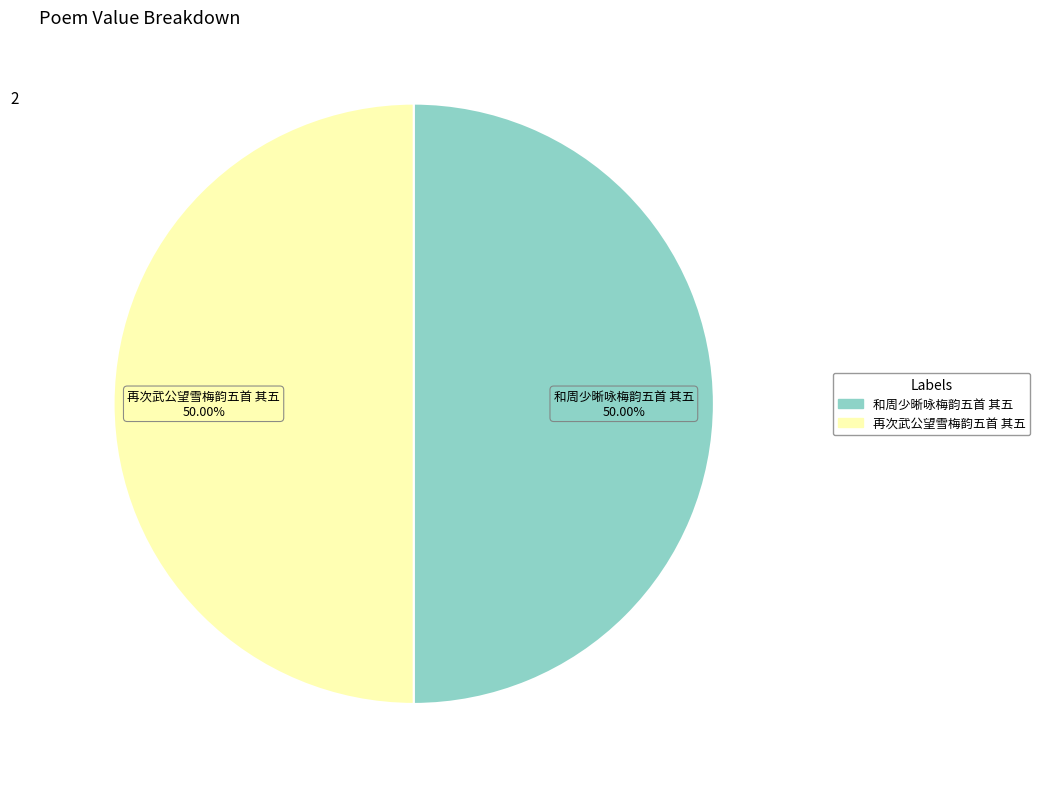

Count the number of slices in the pie.

2